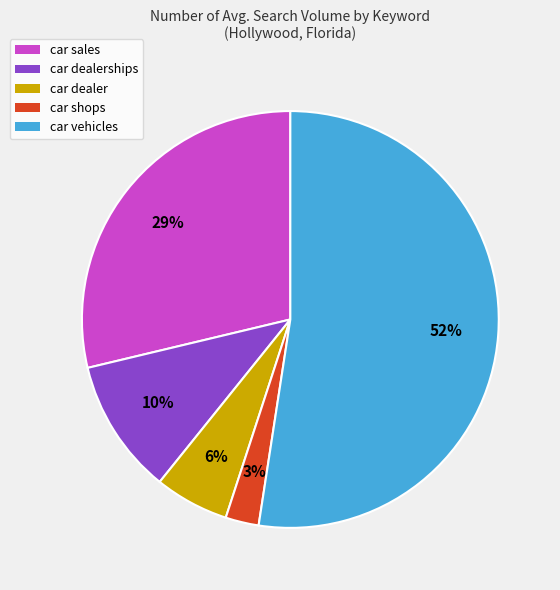

To the nearest percent, what percentage of the pie is car dealerships?

10%